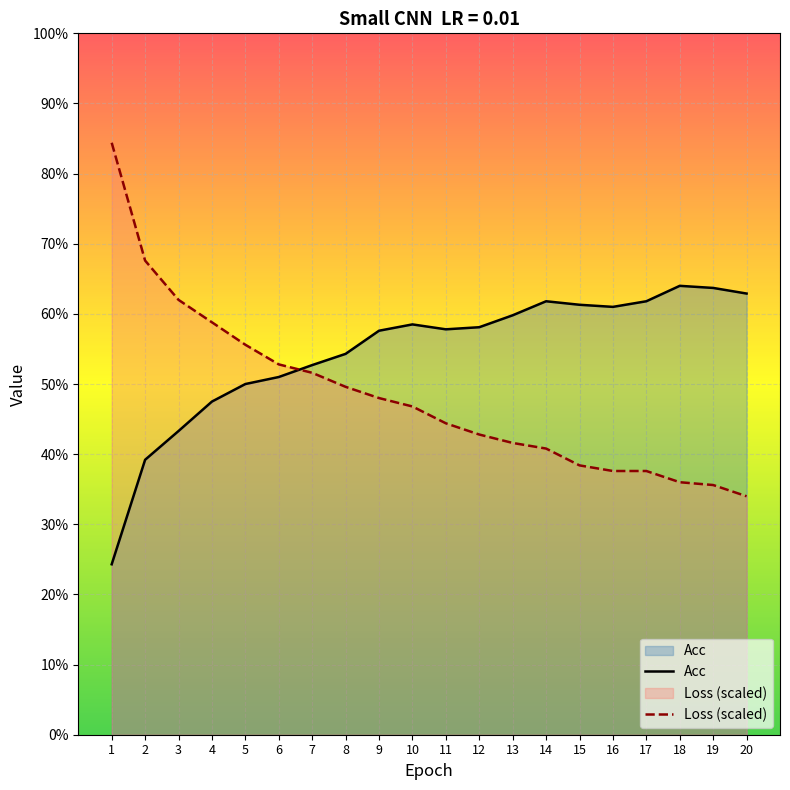

At which label does Acc first exceed 58?

10